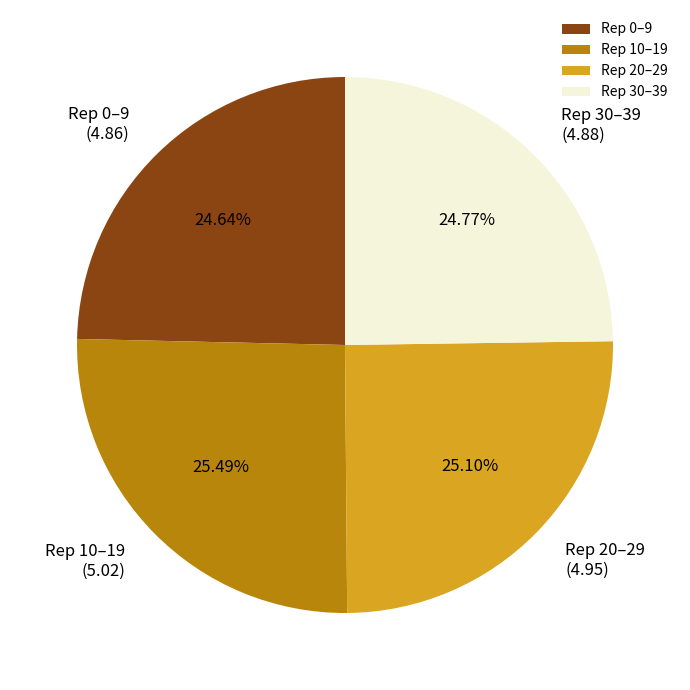

Does any single category account for the majority?

No